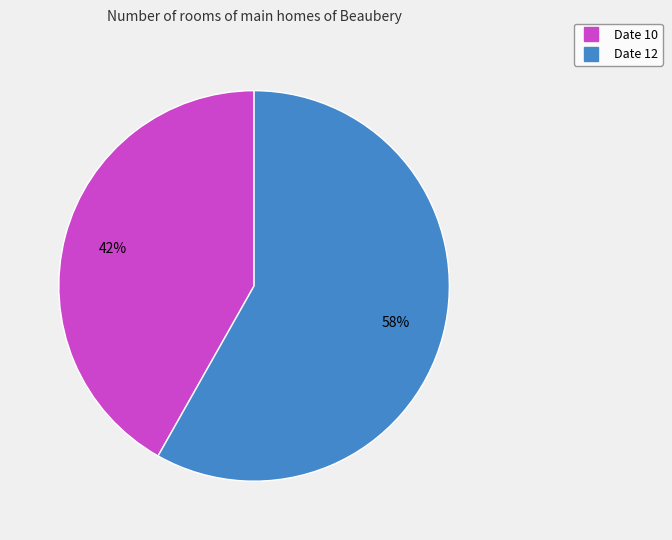

Does any single category account for the majority?

Yes